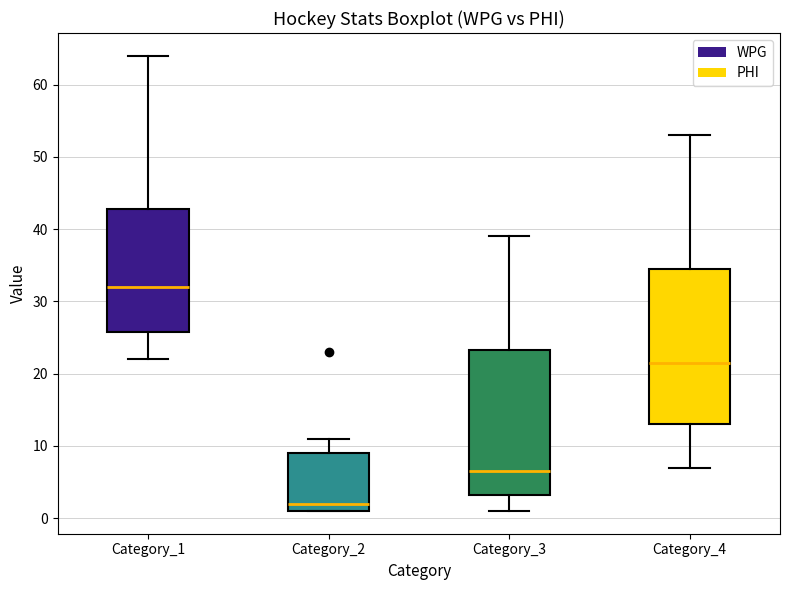

Reading left to right, read every box against the y-axis: the position of its median line, the range the box covers, and the ends of its whiskers. The values are not printed on the chart, so give them approximately, as read against the axis.

Category_1: median 32, box 26 to 43, whiskers 22 to 64
Category_2: median 2, box 1 to 9, whiskers 1 to 11
Category_3: median 7, box 3 to 23, whiskers 1 to 39
Category_4: median 22, box 13 to 35, whiskers 7 to 53